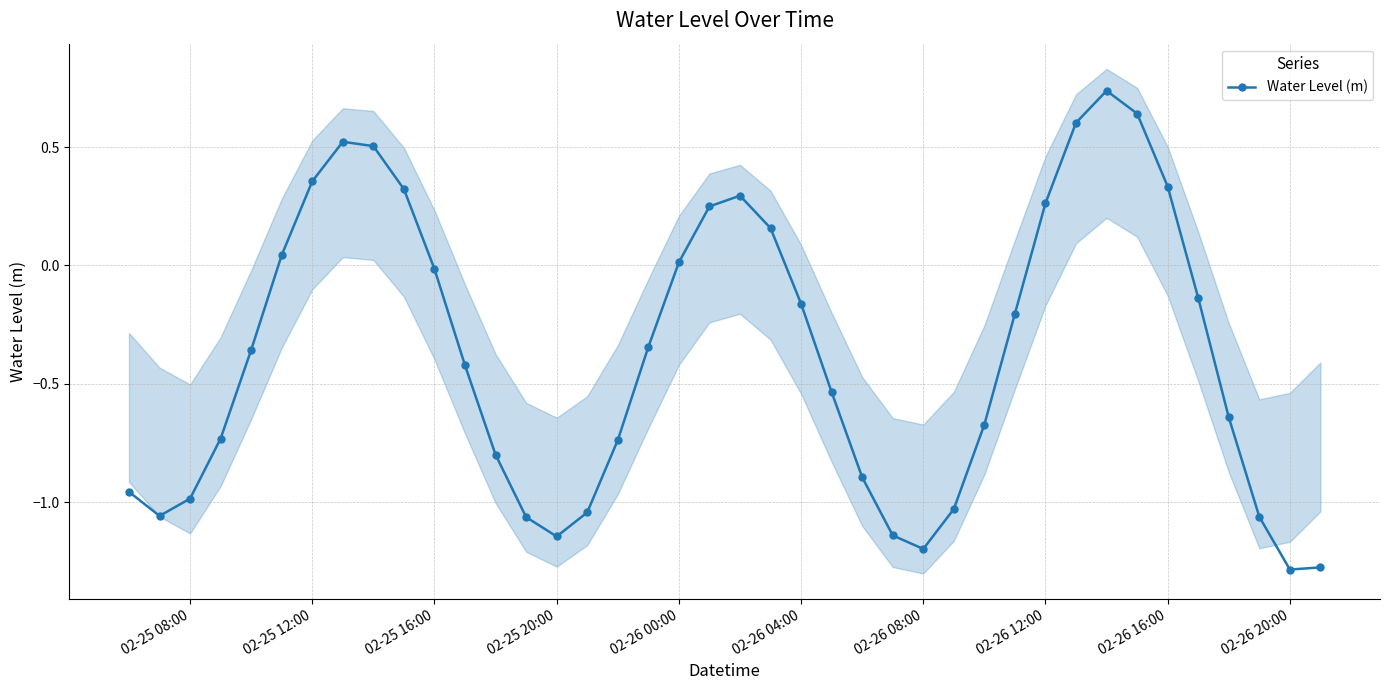

What is the sum of all values?

-14.9